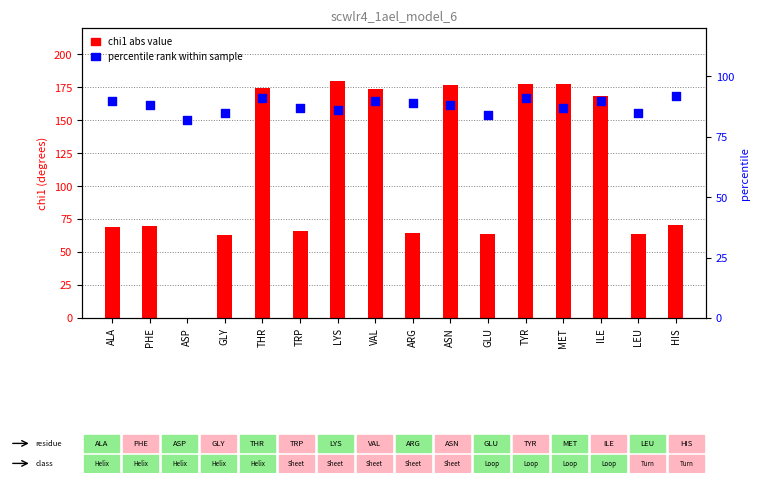

What is the total value across all series at LEU?

149.0